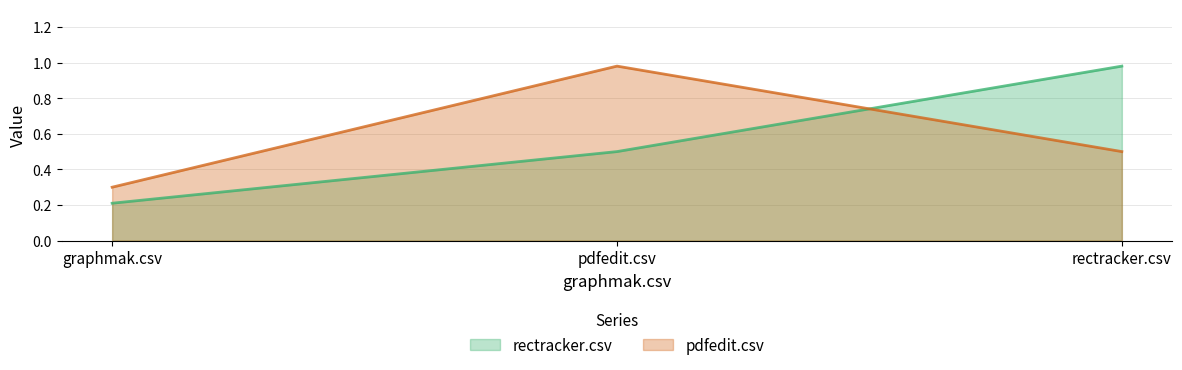

What is the difference between the second highest and minimum values in the pdfedit.csv series?

0.2